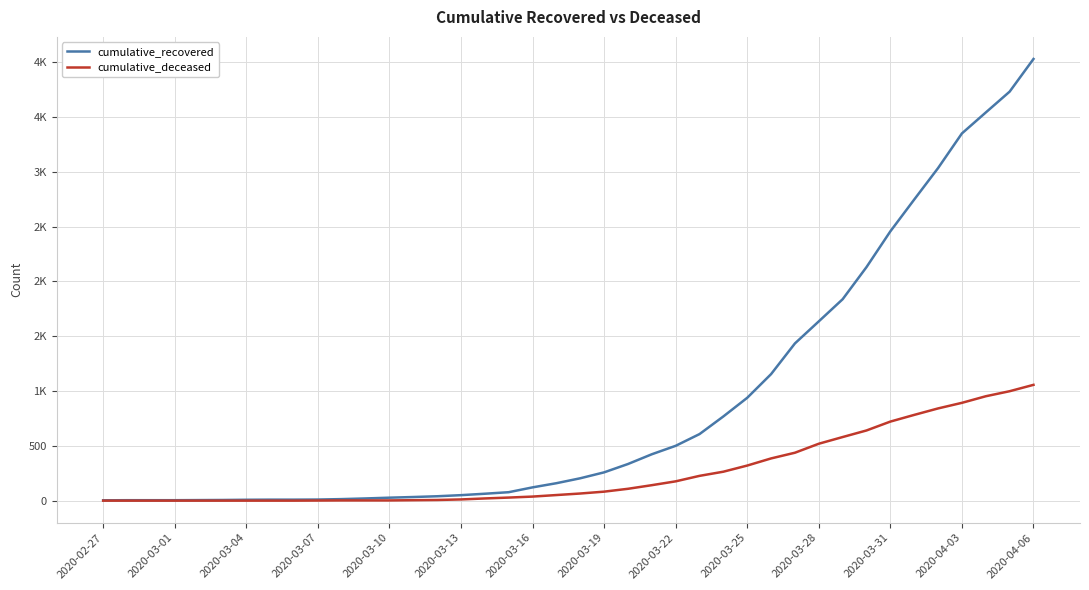

What are all the series names shown in the legend?

cumulative_recovered, cumulative_deceased